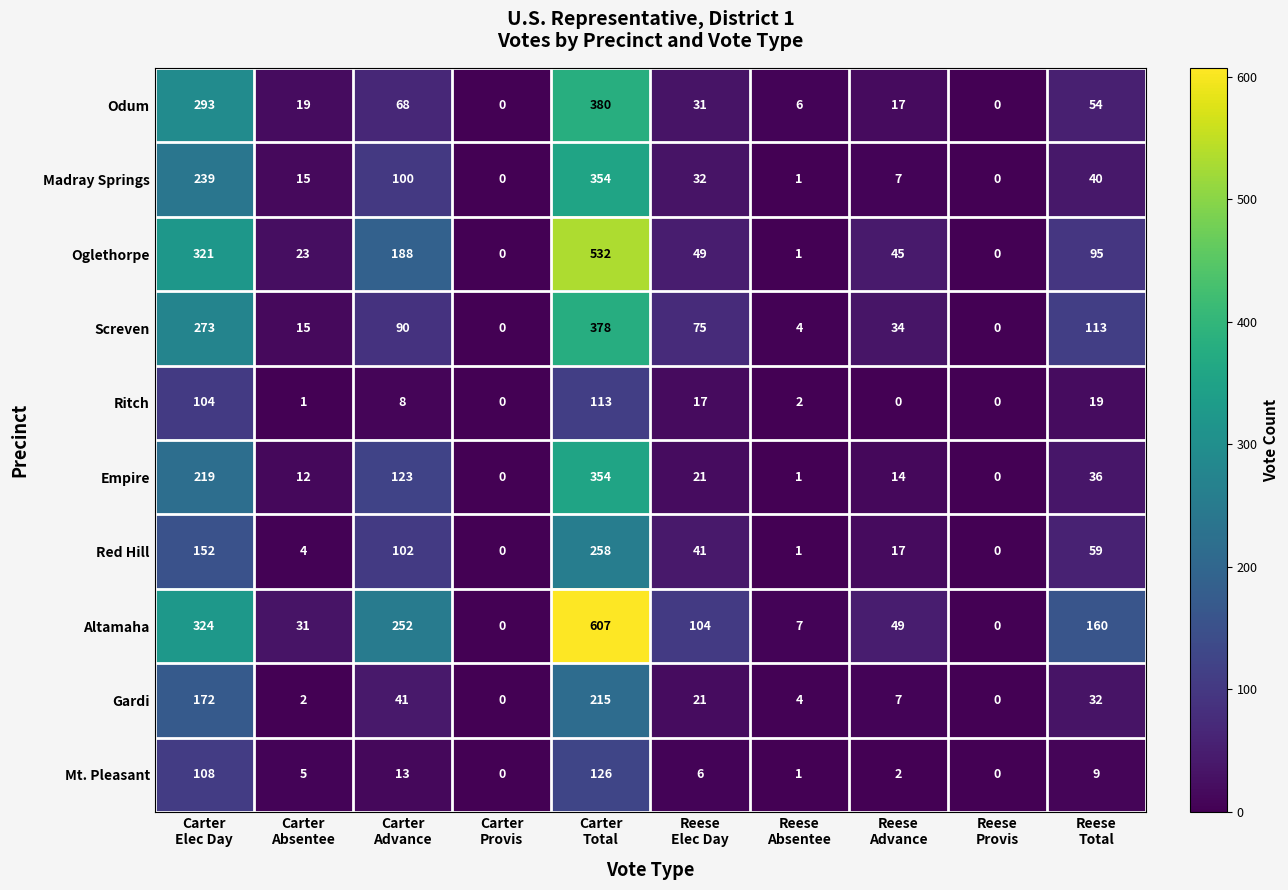

At which category does the chart reach its peak across all series?

Carter
Total